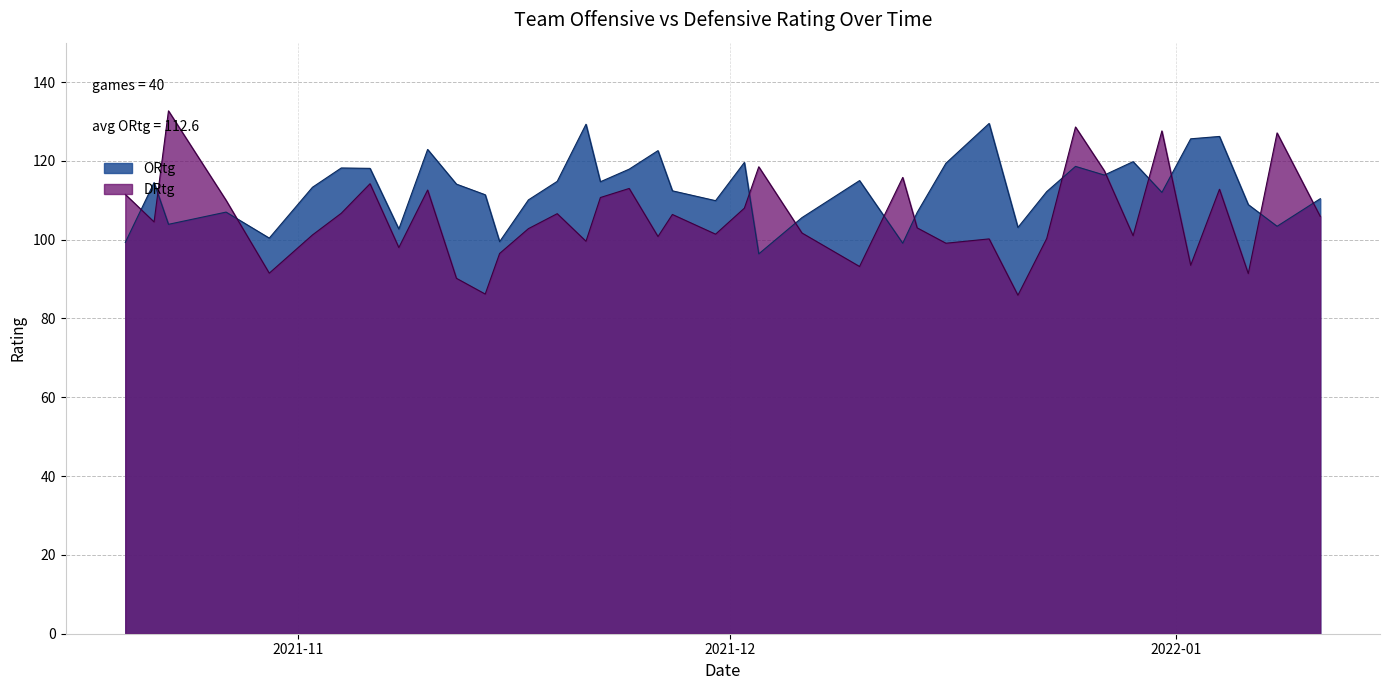

Which series has the largest total across all categories?

ORtg